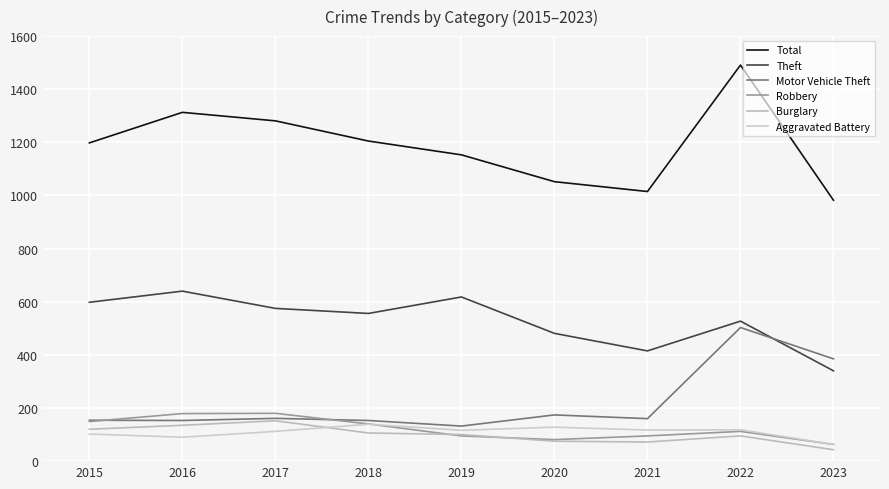

True or false: Total and Motor Vehicle Theft intersect in this chart.

False